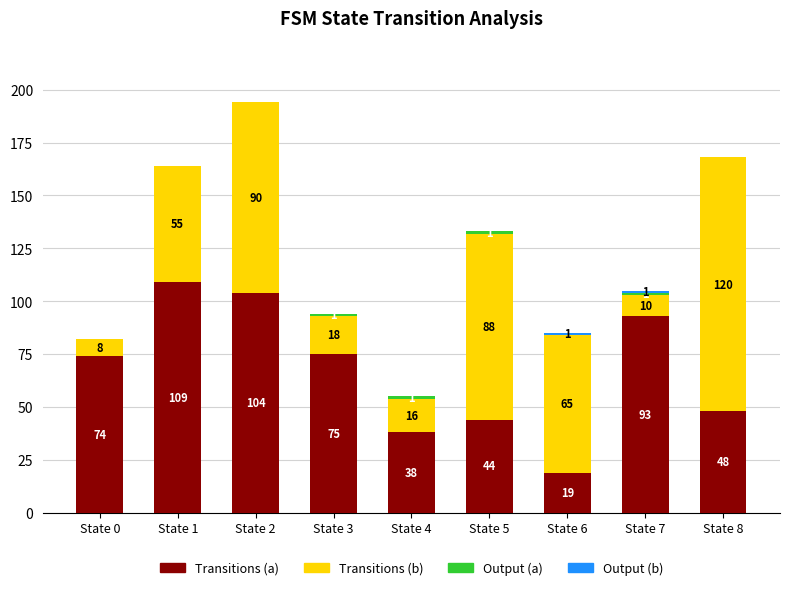

What is the total value across all series at State 8?

168